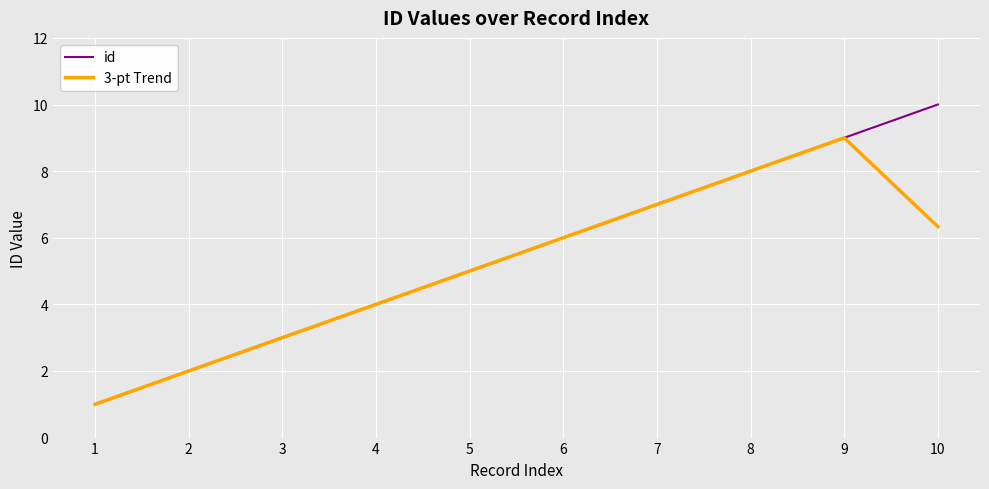

How many lines are shown in the chart?

2